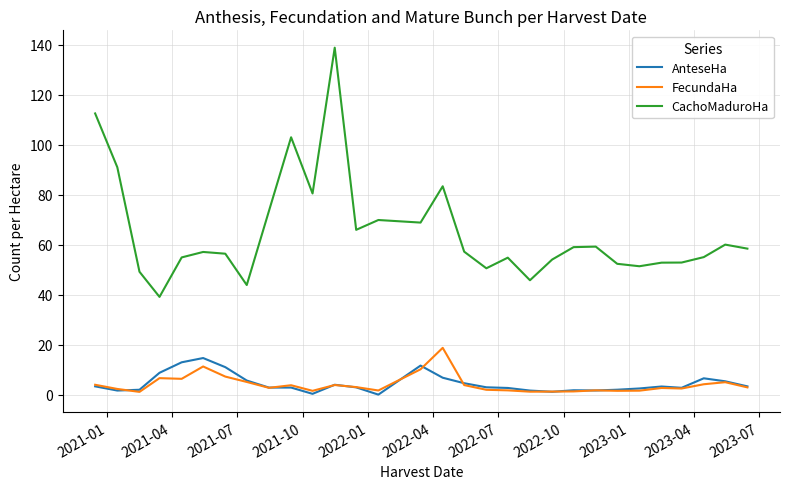

What is the maximum value for FecundaHa?

18.7